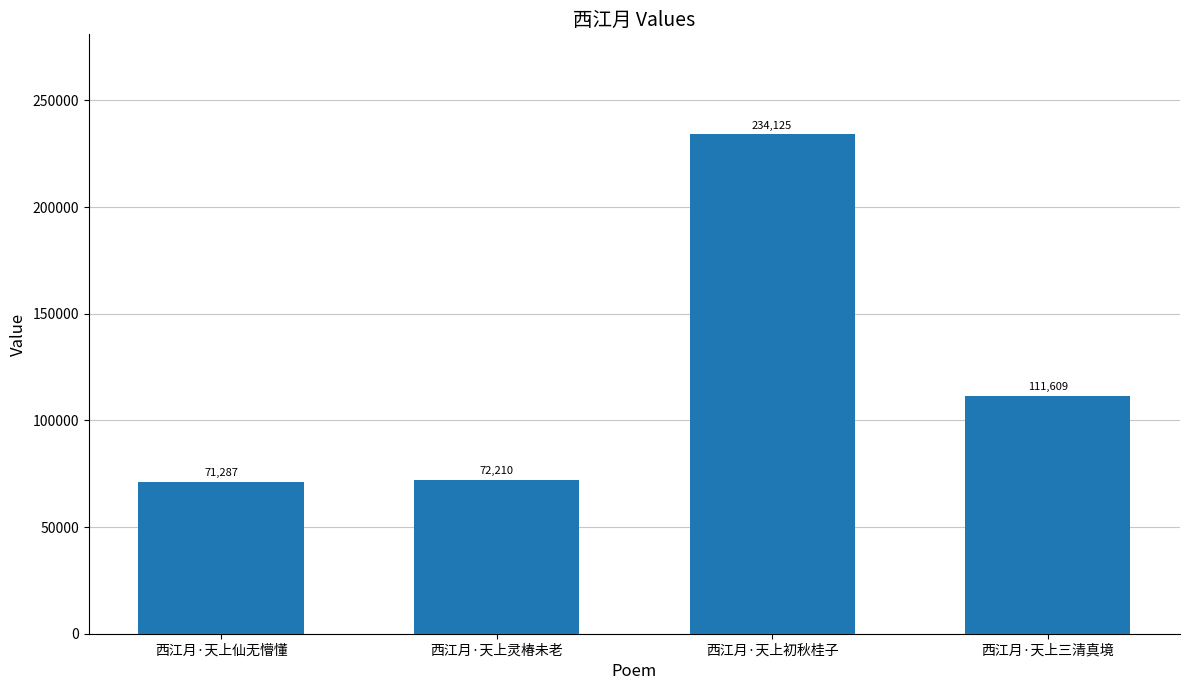

List the labels in order of value, smallest first.

西江月·天上仙无懵懂, 西江月·天上灵椿未老, 西江月·天上三清真境, 西江月·天上初秋桂子